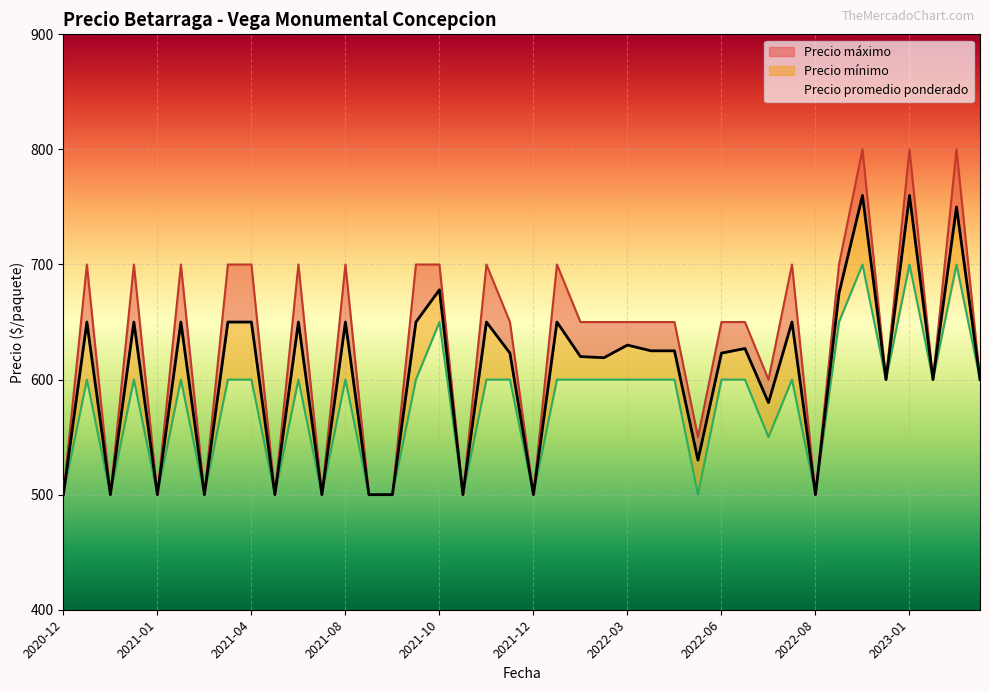

The value of Precio maximo at 2023-01-26 is 204. True or false?

False